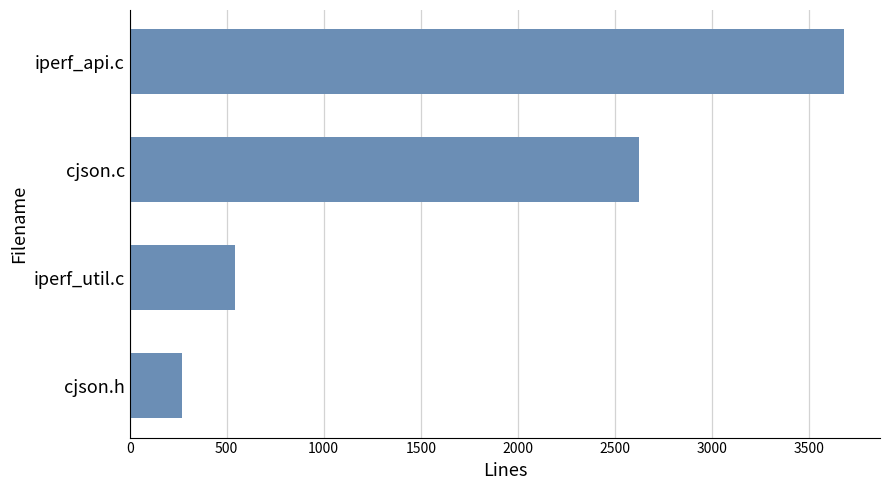

Reading bottom to top, extract all data points from this chart.

cjson.h=268	iperf_util.c=544	cjson.c=2625	iperf_api.c=3682